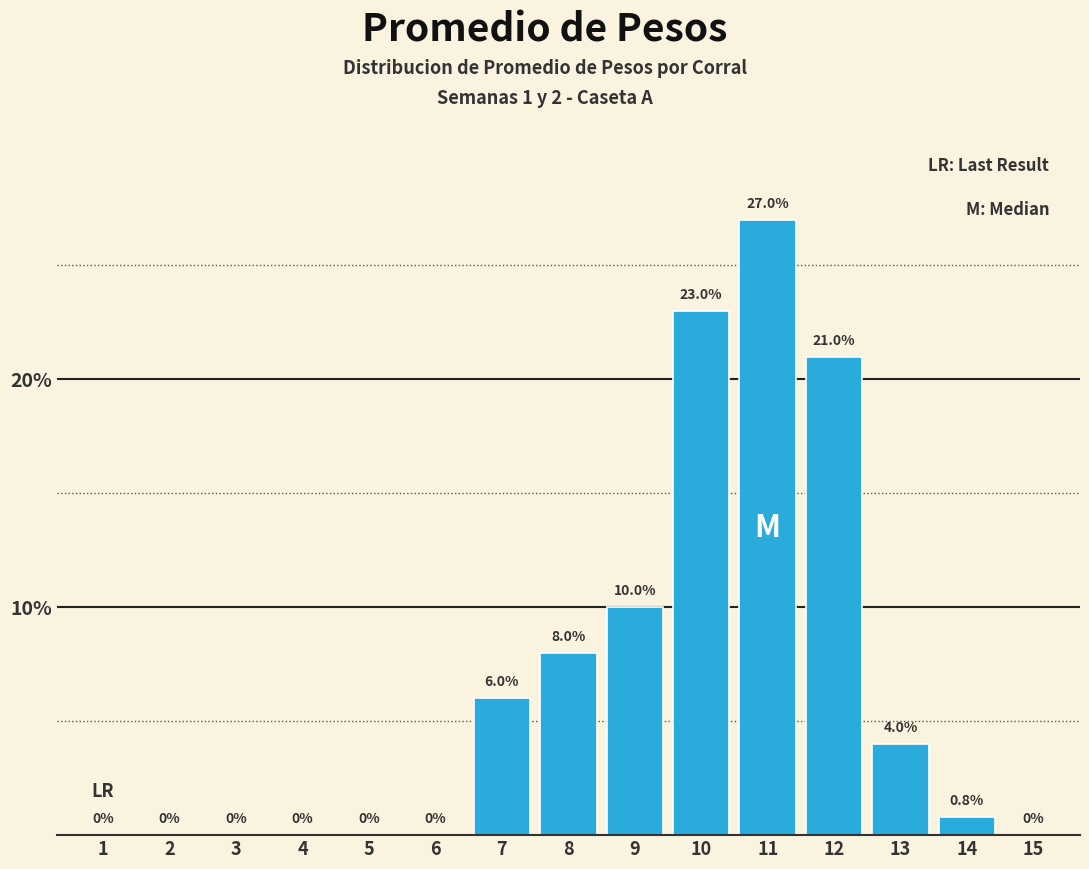

Reading left to right, list all the values displayed in this chart.

1=0.0	2=0.0	3=0.0	4=0.0	5=0.0	6=0.0	7=6.0	8=8.0	9=10.0	10=23.0	11=27.0	12=21.0	13=4.0	14=0.8	15=0.0